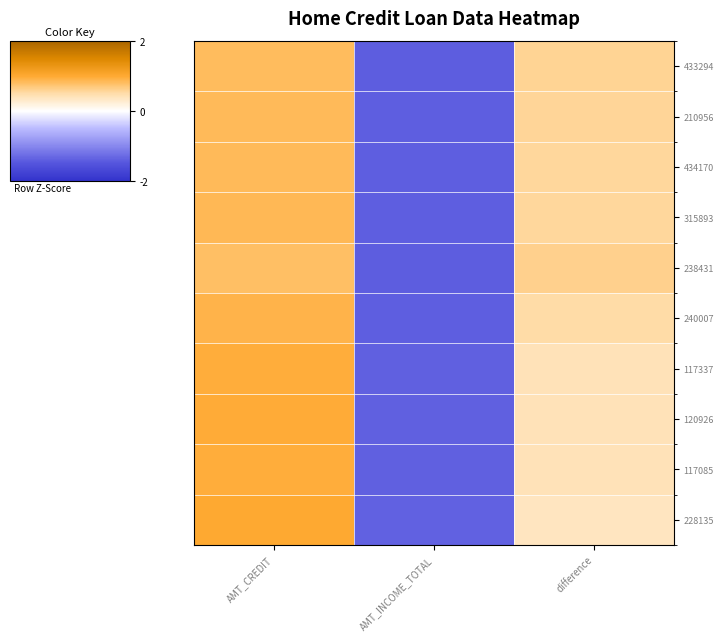

Count the number of categories in the chart.

3